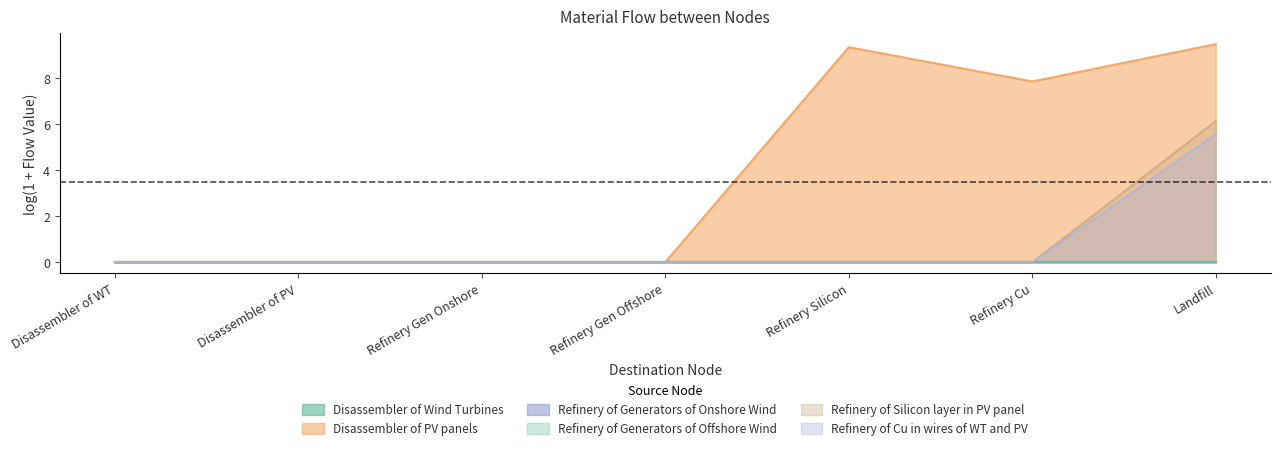

What is the maximum value shown in the chart?

9.5